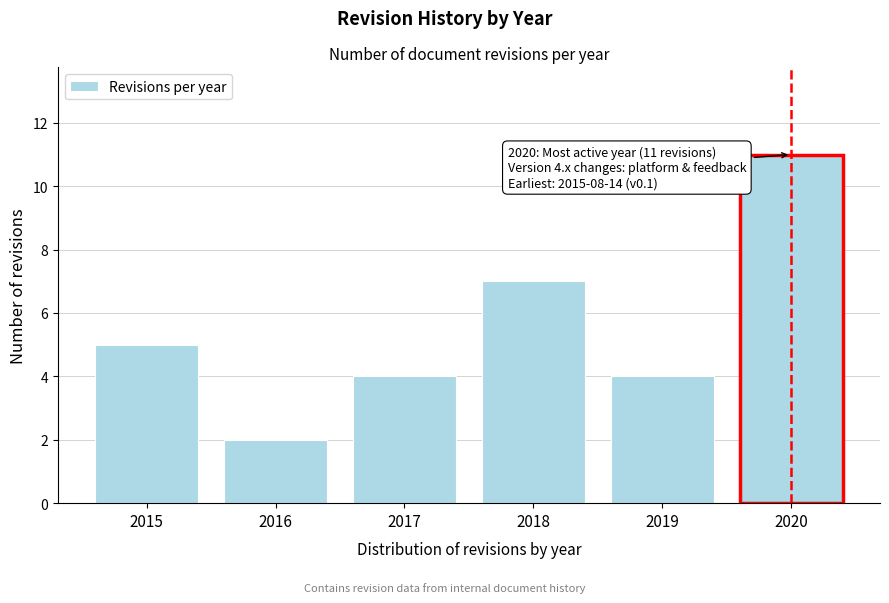

Reading left to right, transcribe all the data shown in this chart.

2015=5	2016=2	2017=4	2018=7	2019=4	2020=11